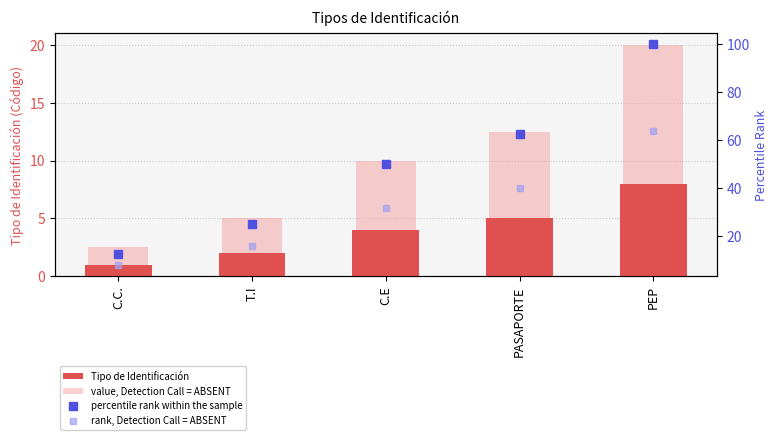

Which category has the highest value in the Tipo de Identificación series?

PEP